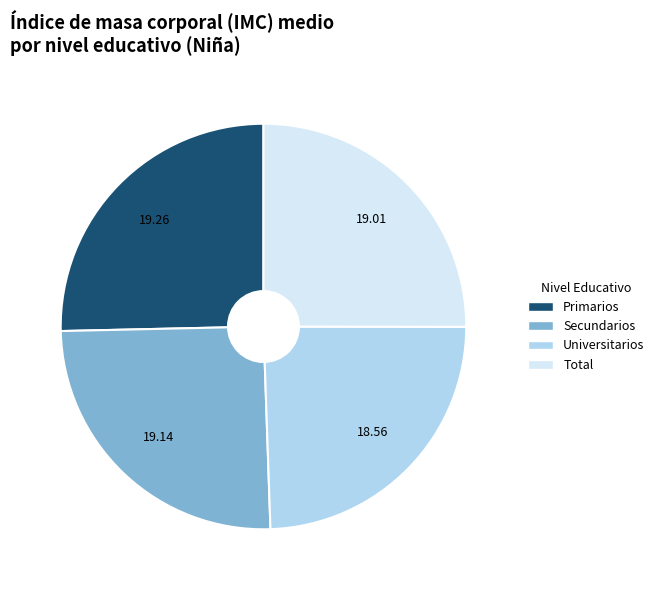

Does Secundarios account for over 50% of the chart?

No